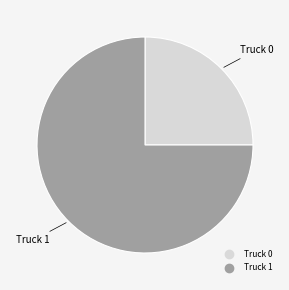

Is there any slice that represents more than half of the pie?

Yes